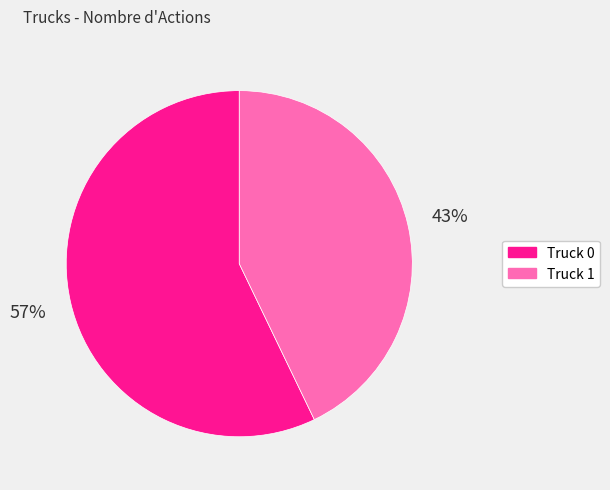

What is the largest slice in the pie chart?

Truck 0